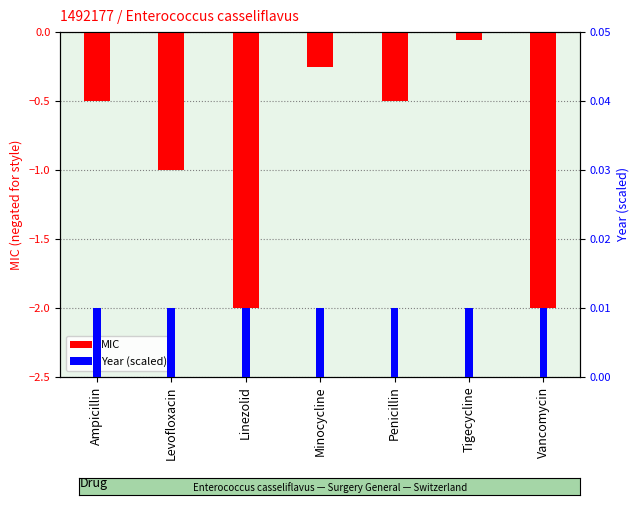

What is the minimum value shown in the chart?

-2.0